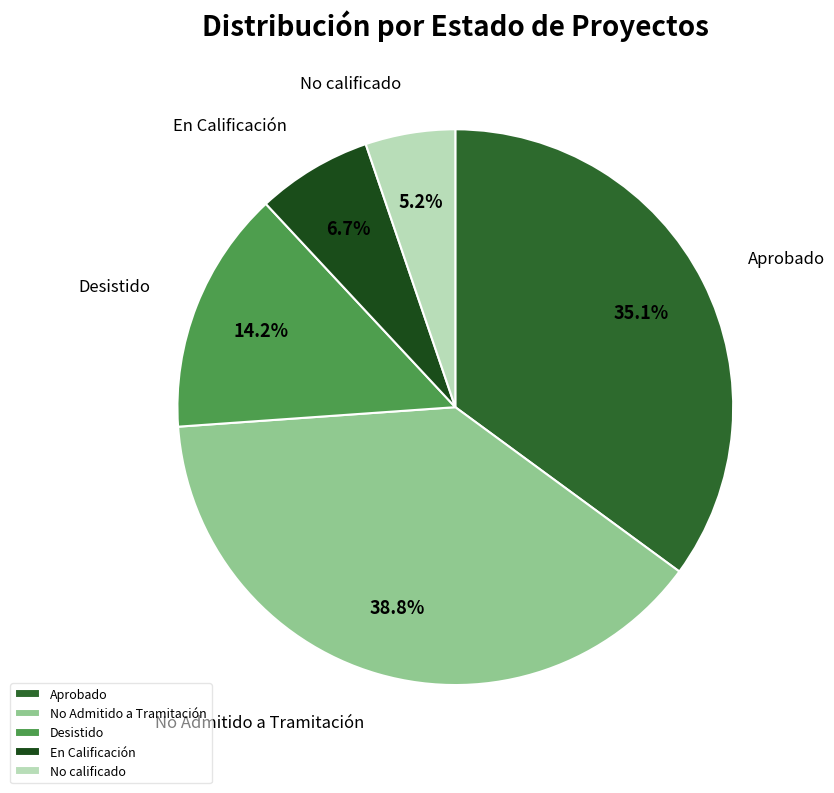

To the nearest percent, what percentage of the pie is No calificado?

5%